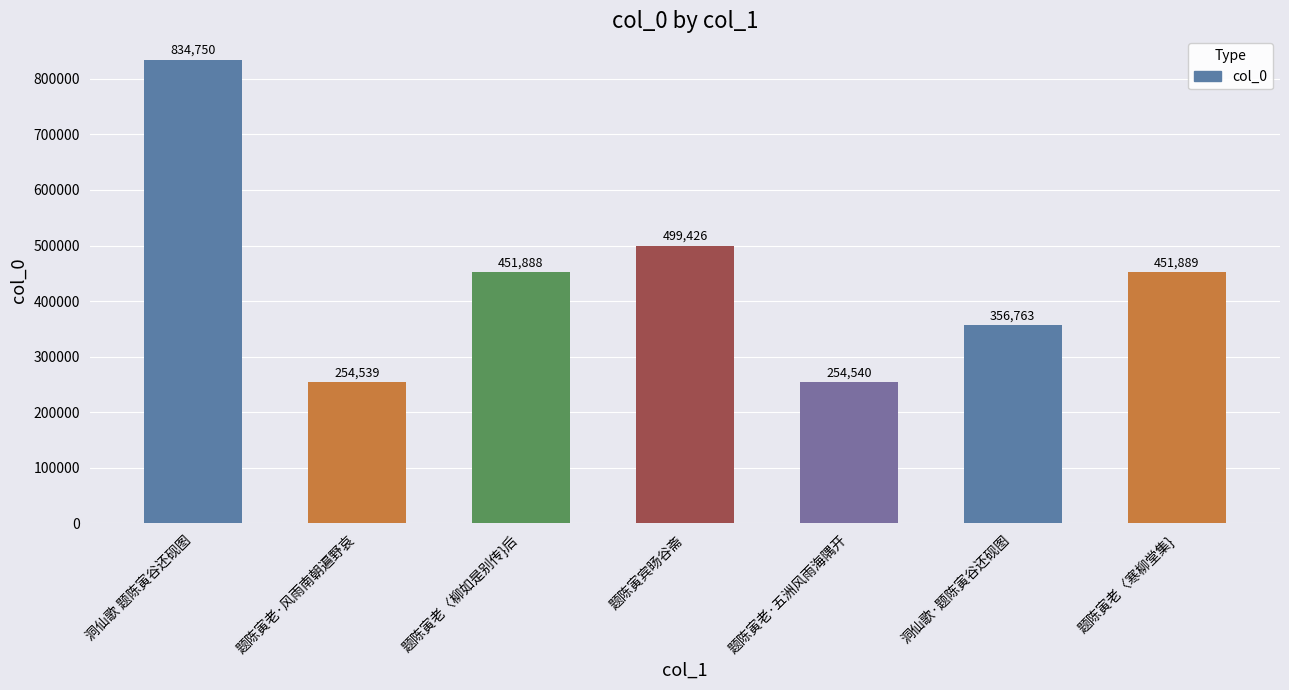

What is the difference between the second highest and second lowest values?

244886